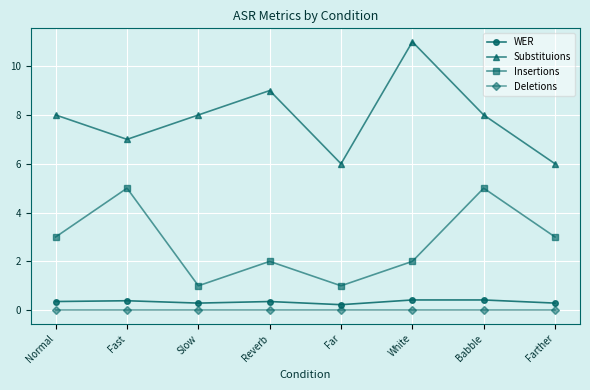

What is the spread (max minus min) of values at Normal?

8.0